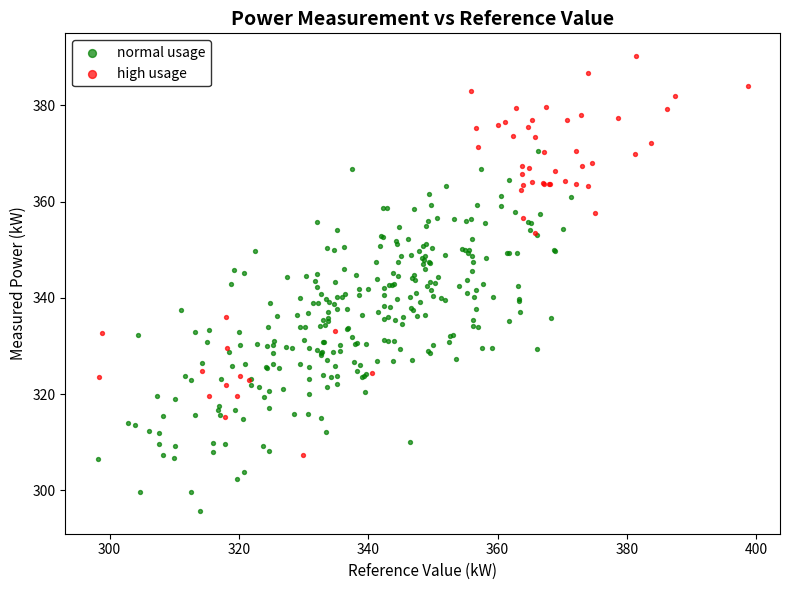

Which series has the widest spread of Y values?

high usage